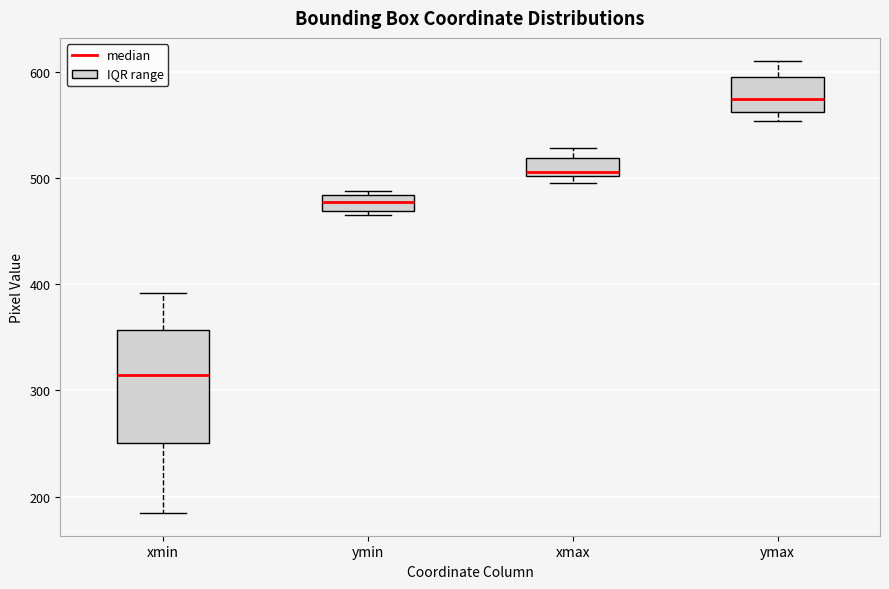

Reading left to right, transcribe this box plot: for each box, give where its median line is, the range the box spans, and where its two whiskers end, as read against the y-axis. The values are not printed on the chart, so give them approximately, as read against the axis.

xmin: median 310, box 250 to 360, whiskers 180 to 390
ymin: median 480 (inside the box), box 470 to 480, whiskers 470 (just below the box's lower edge) to 490
xmax: median 510, box 500 to 520, whiskers 500 (just below the box's lower edge) to 530
ymax: median 570, box 560 to 590, whiskers 550 to 610